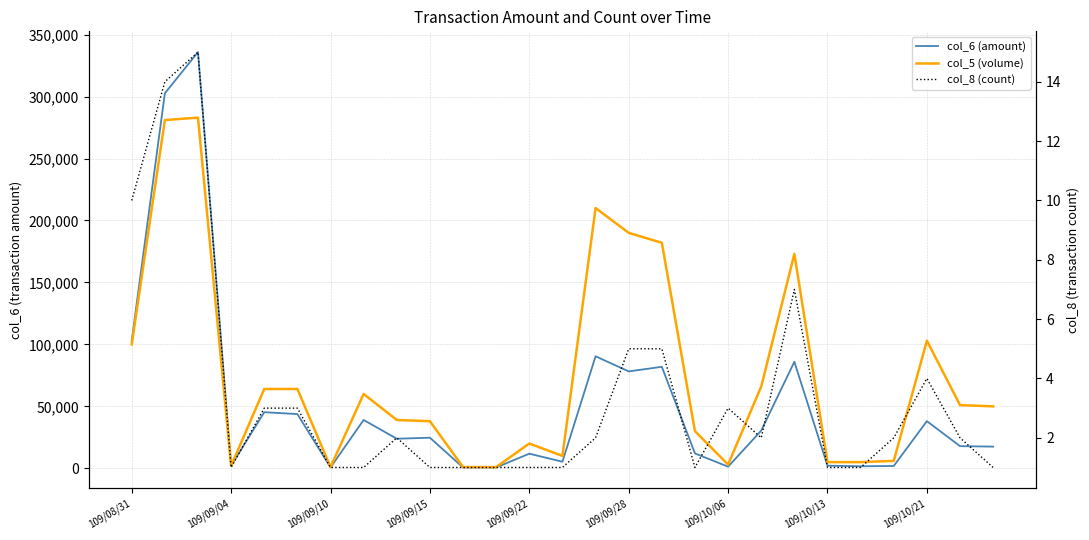

The col_6 (amount) series shows 147922 at 14. True or false?

False